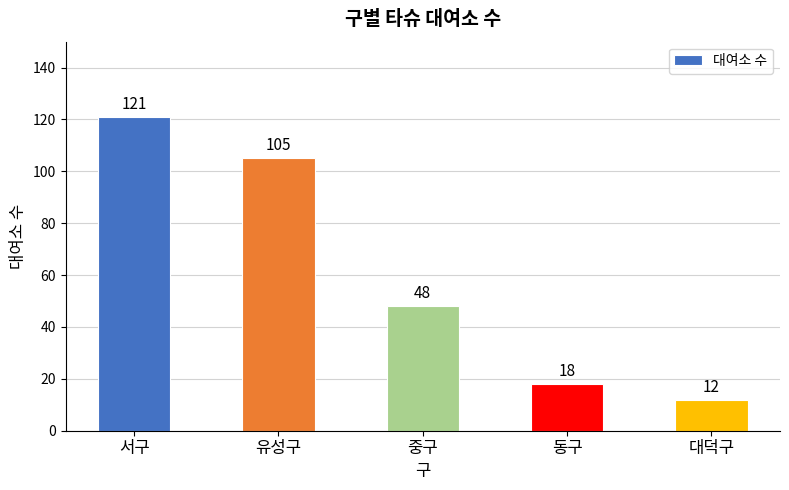

What is the sum of the values at 동구 and 중구?

66